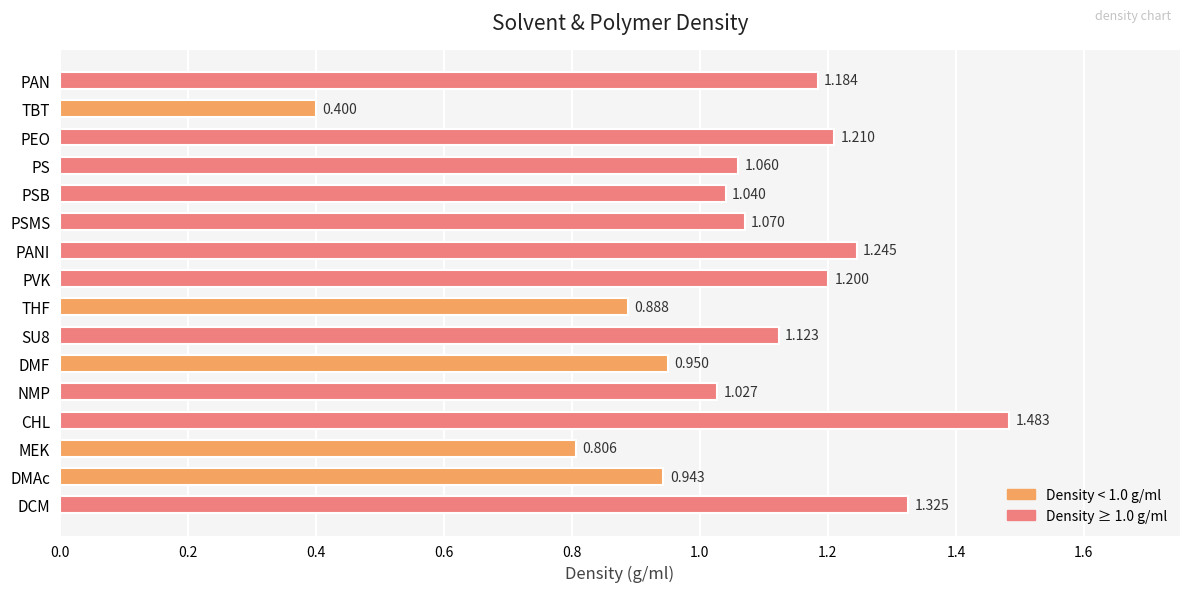

List the labels in order of value, largest first.

CHL, DCM, PANI, PEO, PVK, PAN, SU8, PSMS, PS, PSB, NMP, DMF, DMAc, THF, MEK, TBT